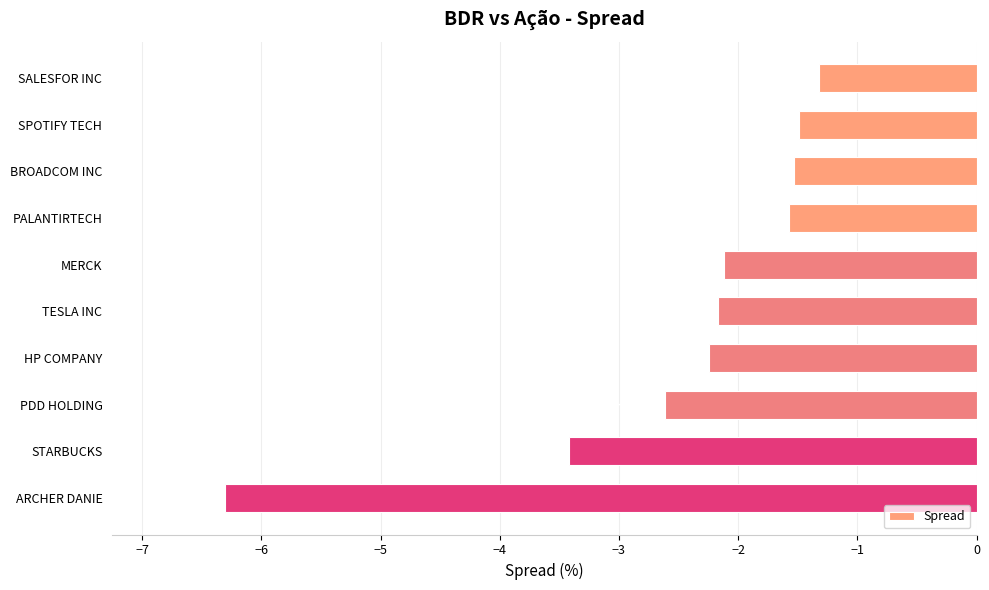

At which label is the value closest to -3?

PDD HOLDING